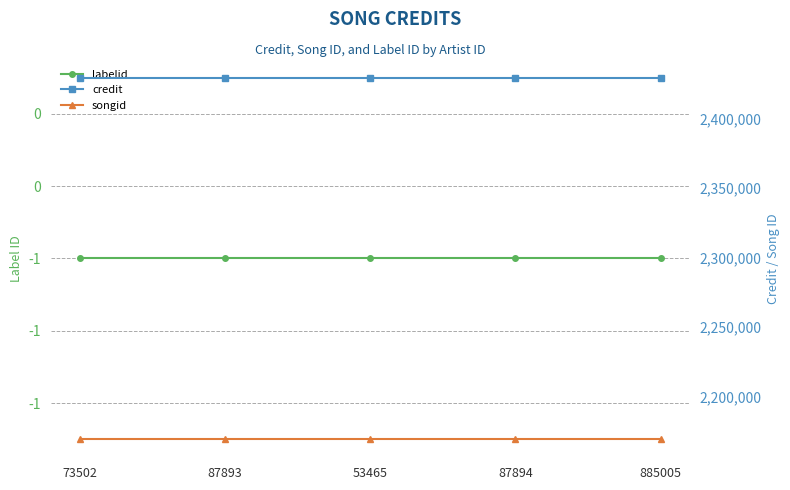

What is the smallest value displayed?

-1